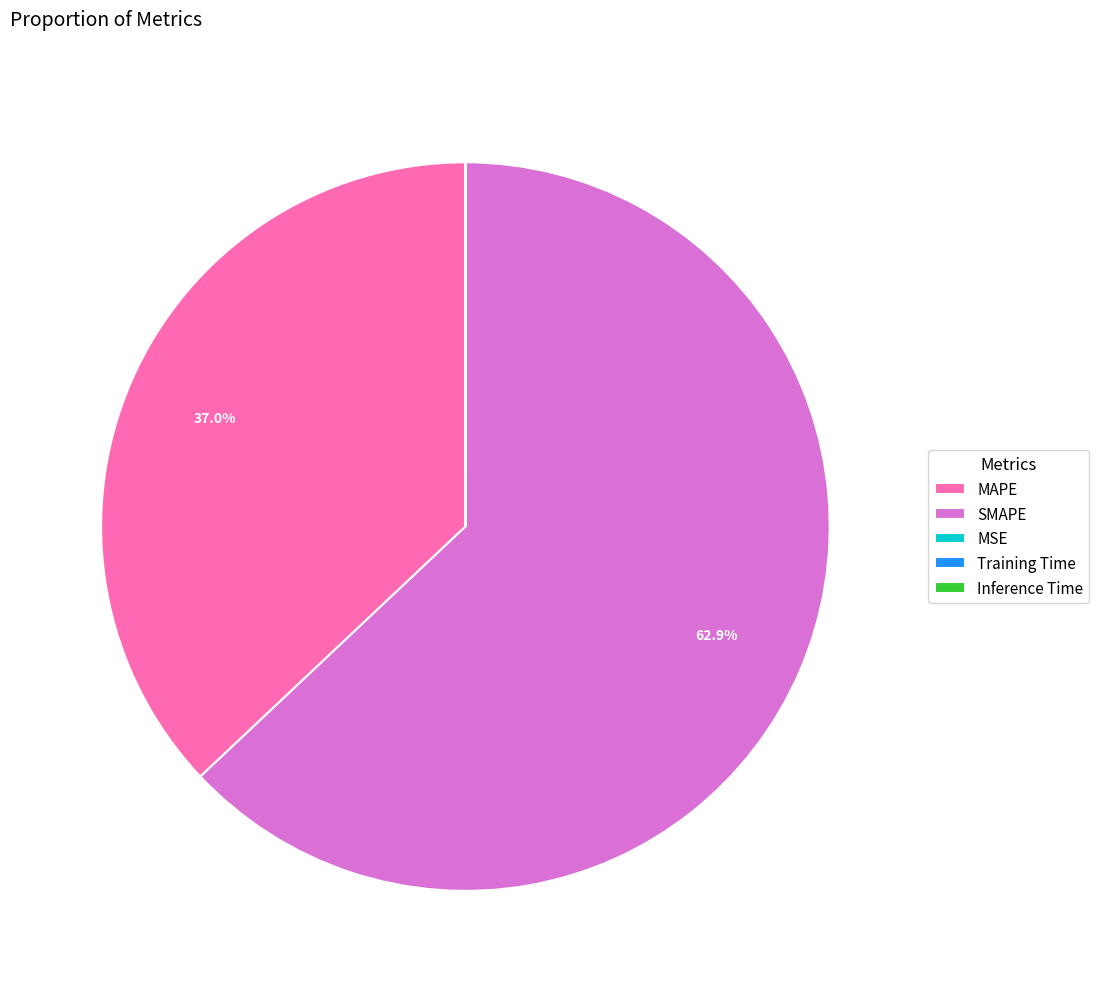

Which slice represents more than half of the pie?

SMAPE